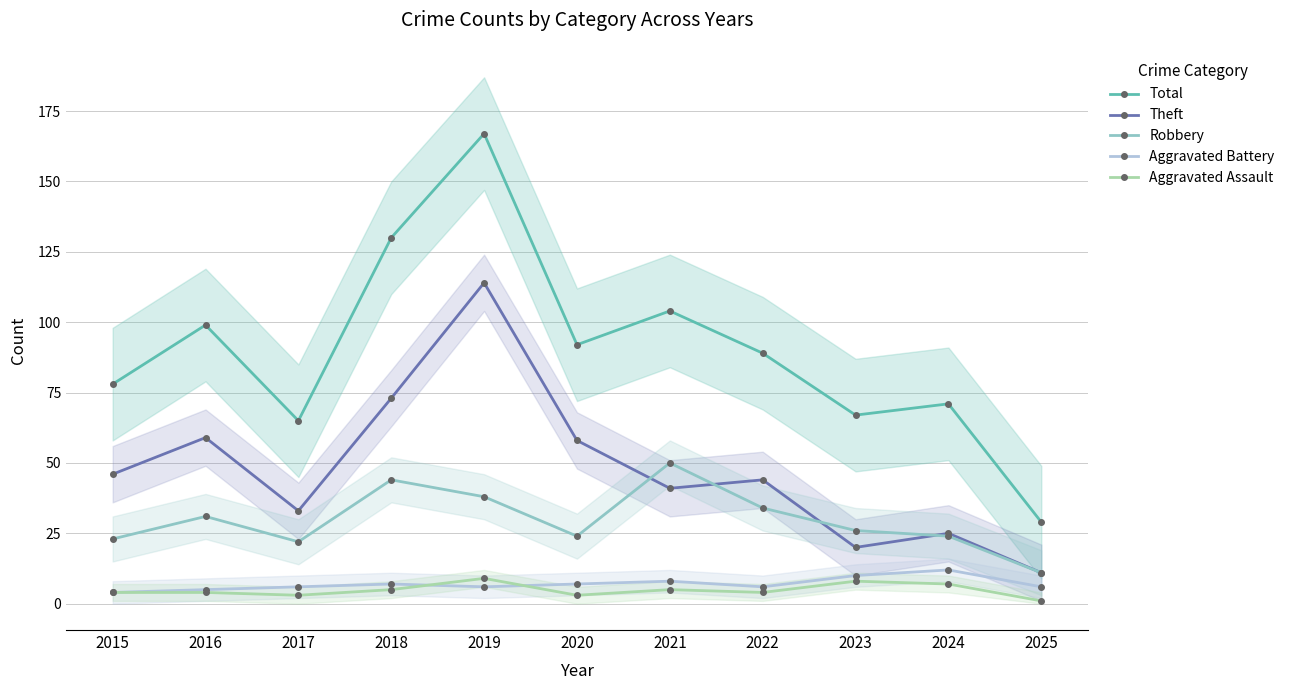

Reading left to right, list all the values displayed in this chart.

Total: 78	99	65	130	167	92	104	89	67	71	29
Theft: 46	59	33	73	114	58	41	44	20	25	11
Robbery: 23	31	22	44	38	24	50	34	26	24	11
Aggravated Battery: 4	5	6	7	6	7	8	6	10	12	6
Aggravated Assault: 4	4	3	5	9	3	5	4	8	7	1